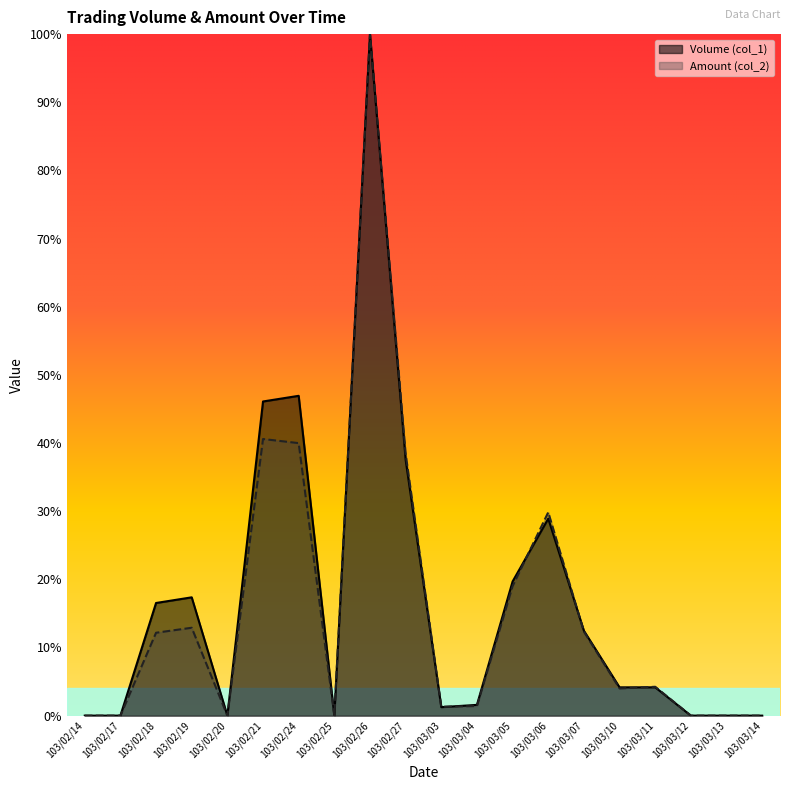

At which category does Volume (col_1) reach its first local valley?

103/02/20